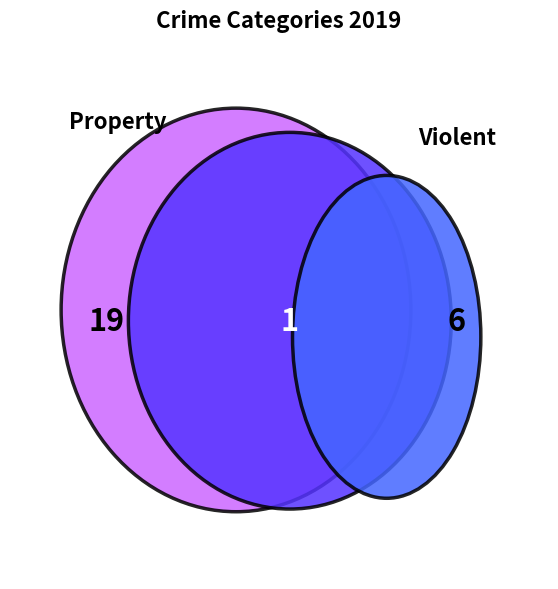

To the nearest percent, what is the difference between the largest and smallest slice percentages?

50%